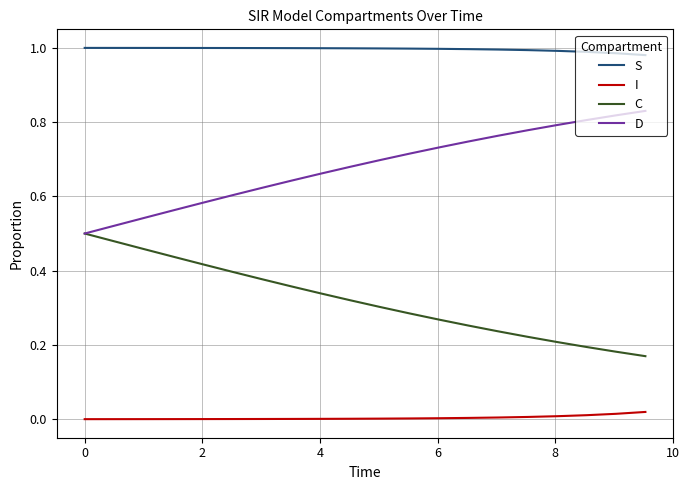

True or false: I and D intersect in this chart.

False